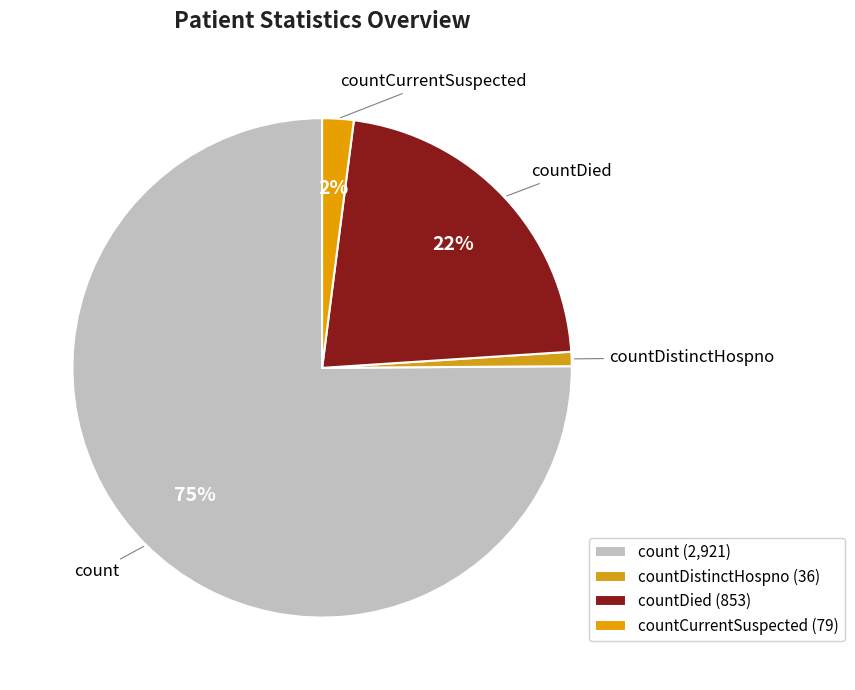

What is the largest slice in the pie chart?

count (2,921)